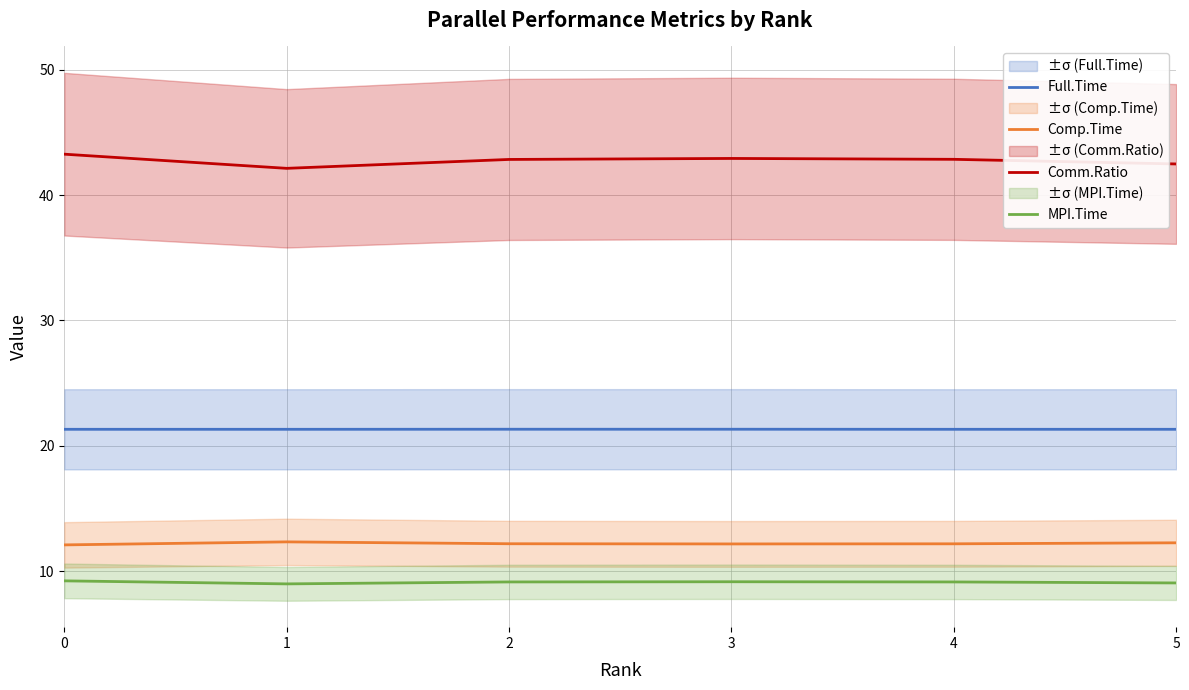

How many interior local valleys does the Full.Time series have?

2